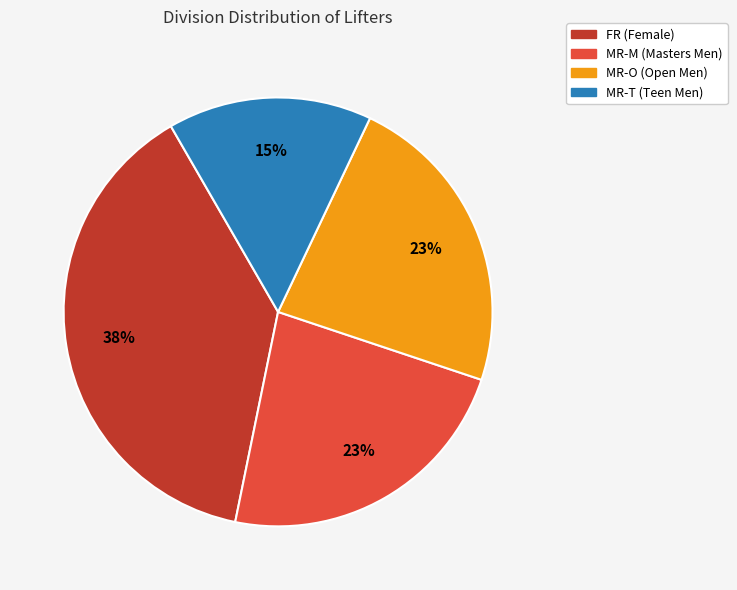

Does any single category account for the majority?

No